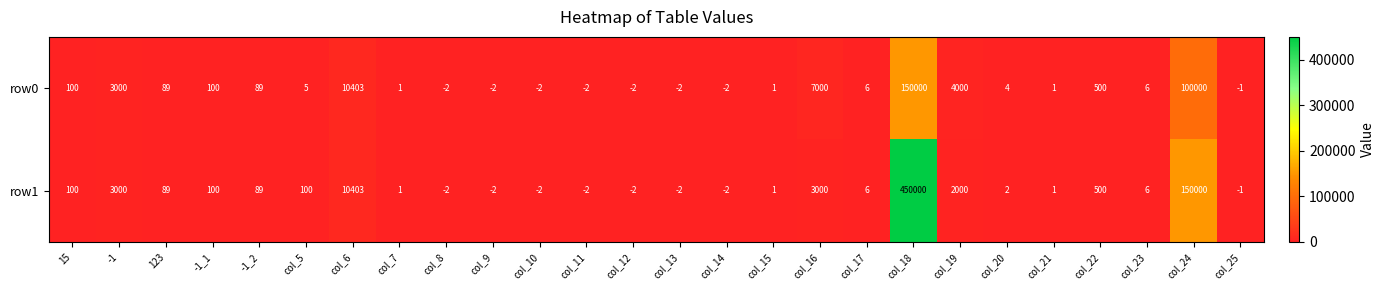

What is the smallest value displayed?

-2